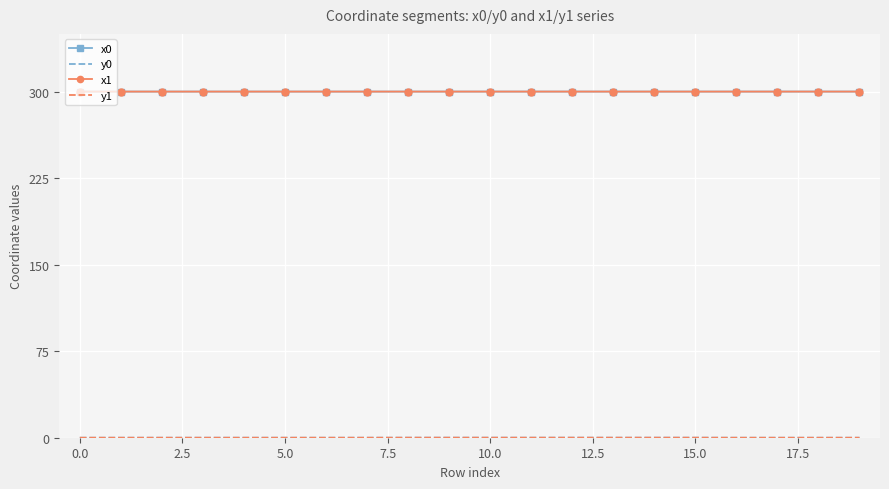

What is the maximum value for x0?

300.0